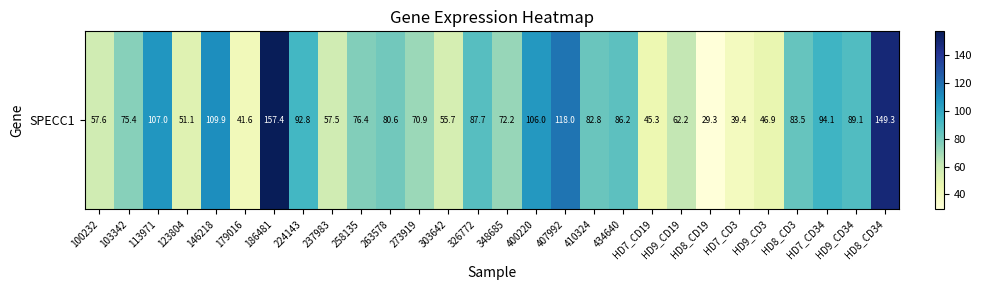

What is the sum of all values?

2225.7